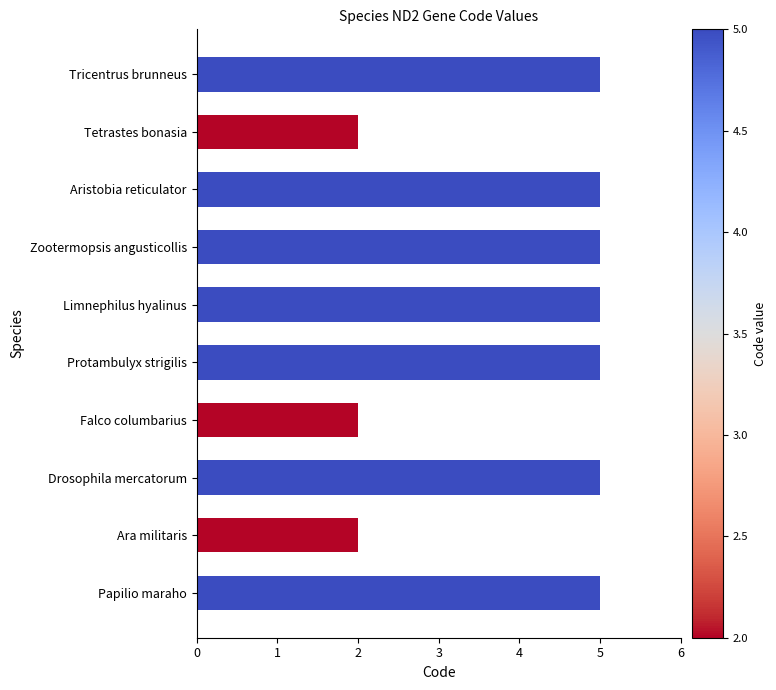

True or false: the data shows 5 at Zootermopsis angusticollis.

True